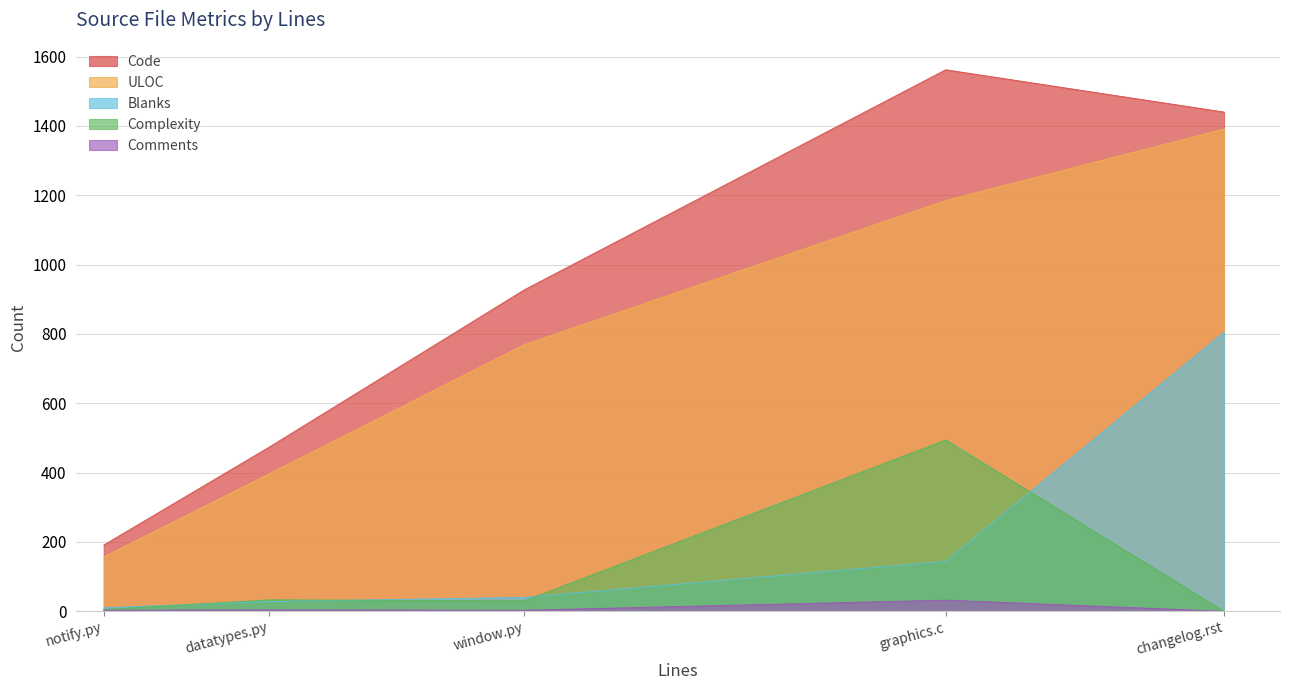

Which series has the largest total across all categories?

Code